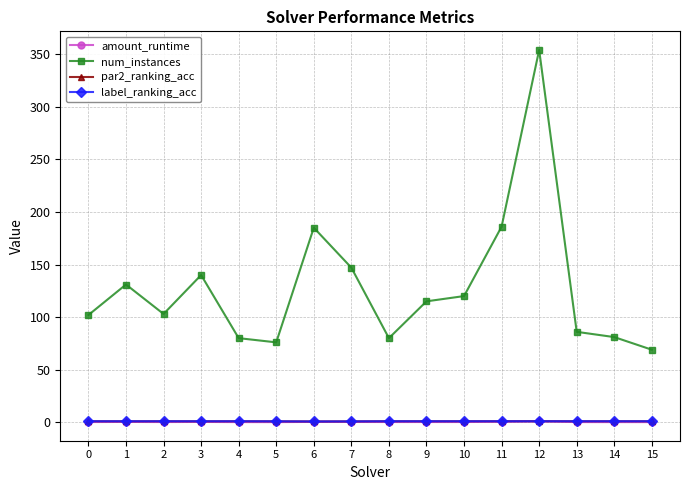

What is the difference between the label_ranking_acc values at 7 and 1?

0.1